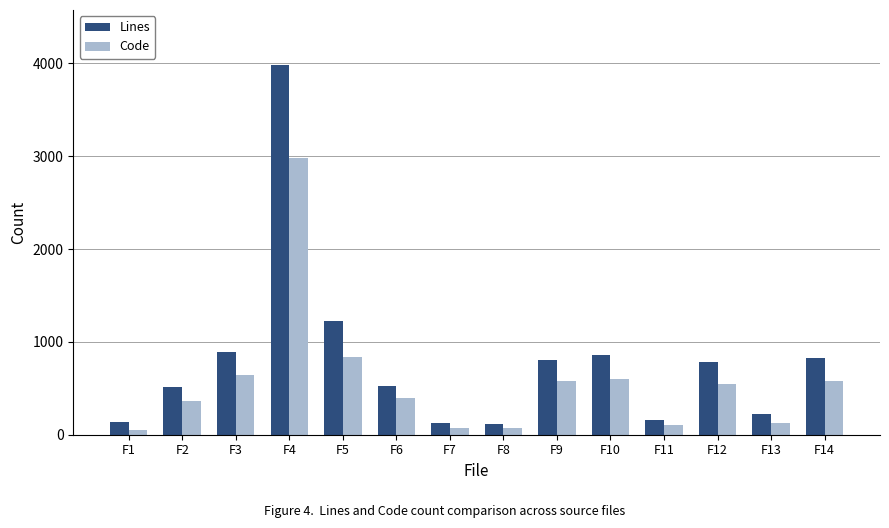

Which series has the largest range (max minus min)?

Lines